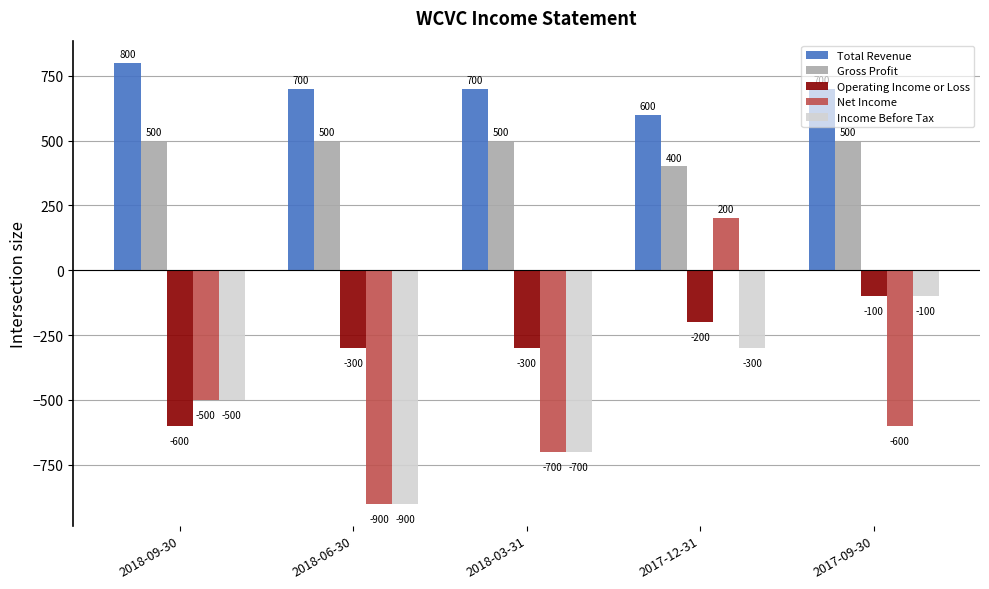

What is the label of the 4th bar from the left?

2017-12-31